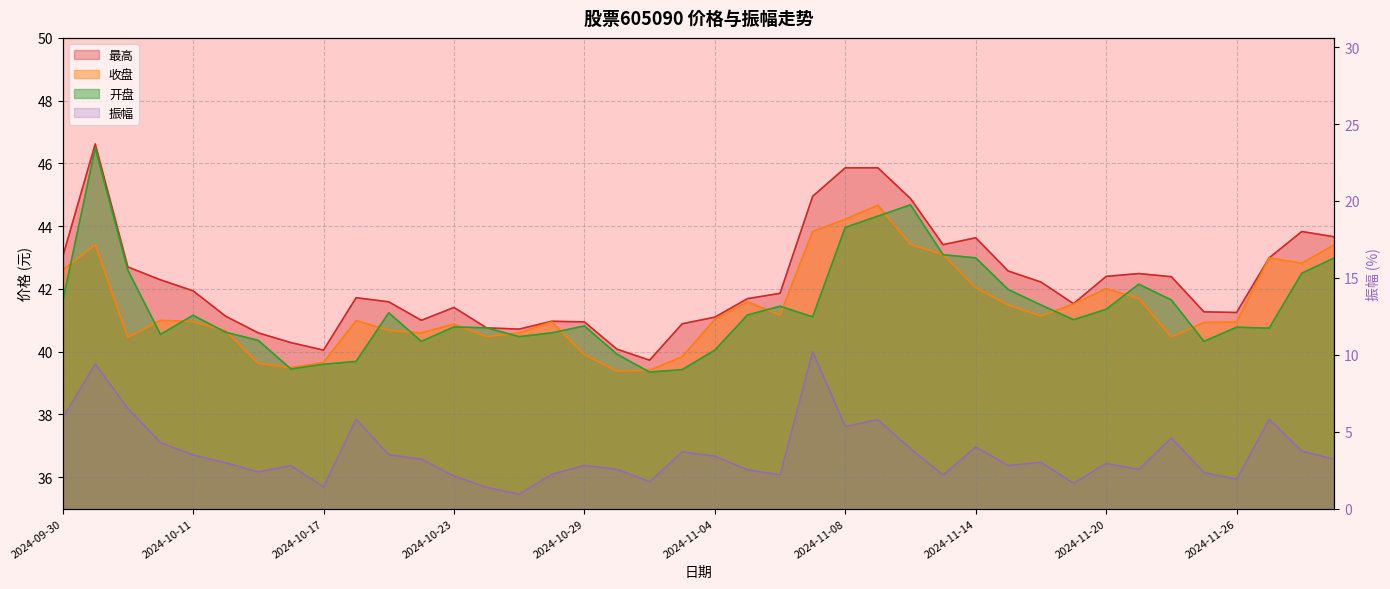

Read the 最高 value at 2024-11-04.

41.1